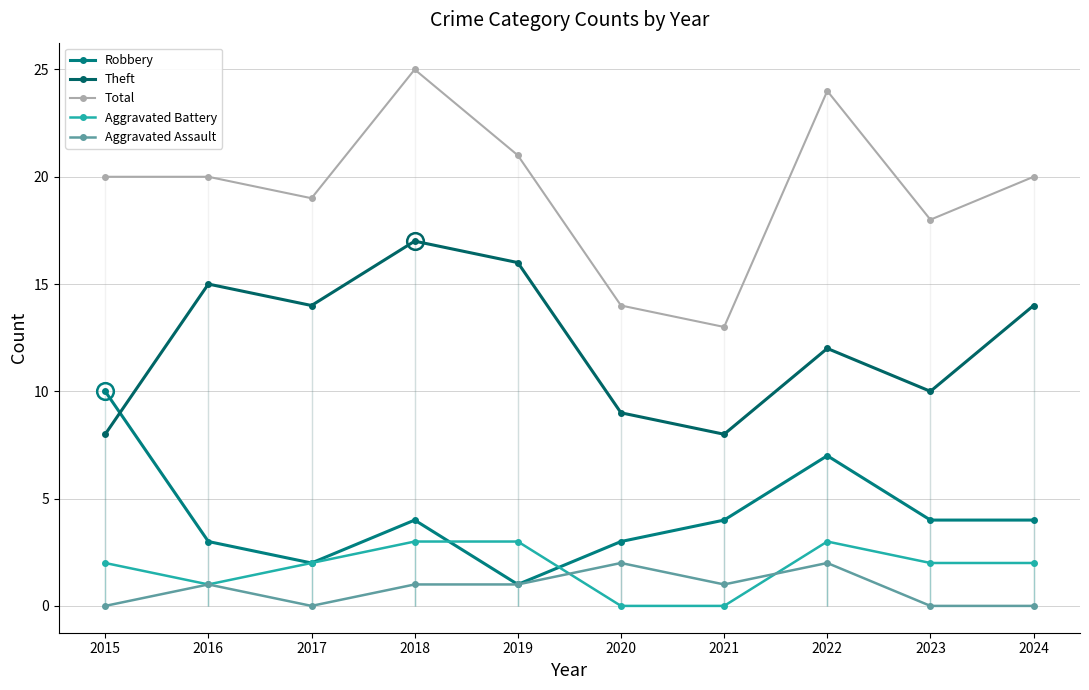

Where is the first local minimum for Robbery?

2017